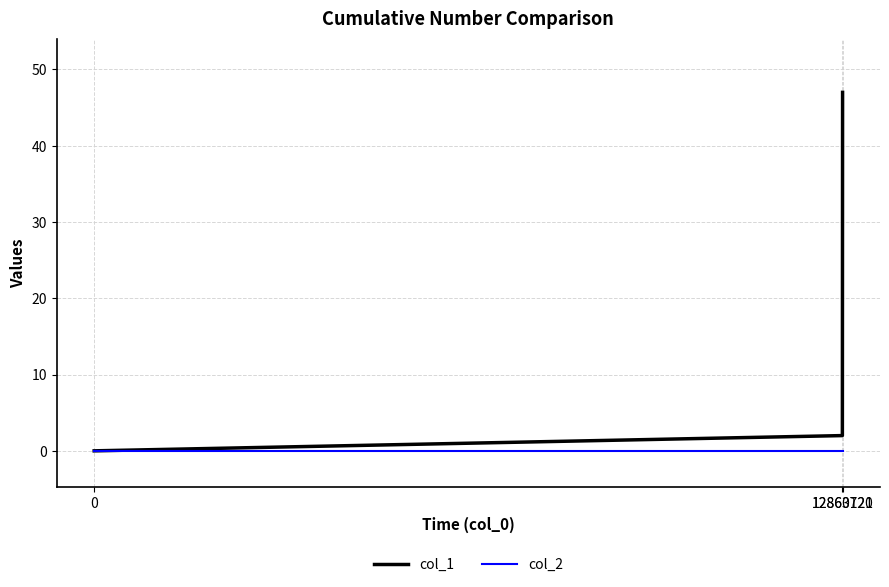

Reading right to left, transcribe all the data shown in this chart.

col_1: 47	2	0
col_2: 0	0	0